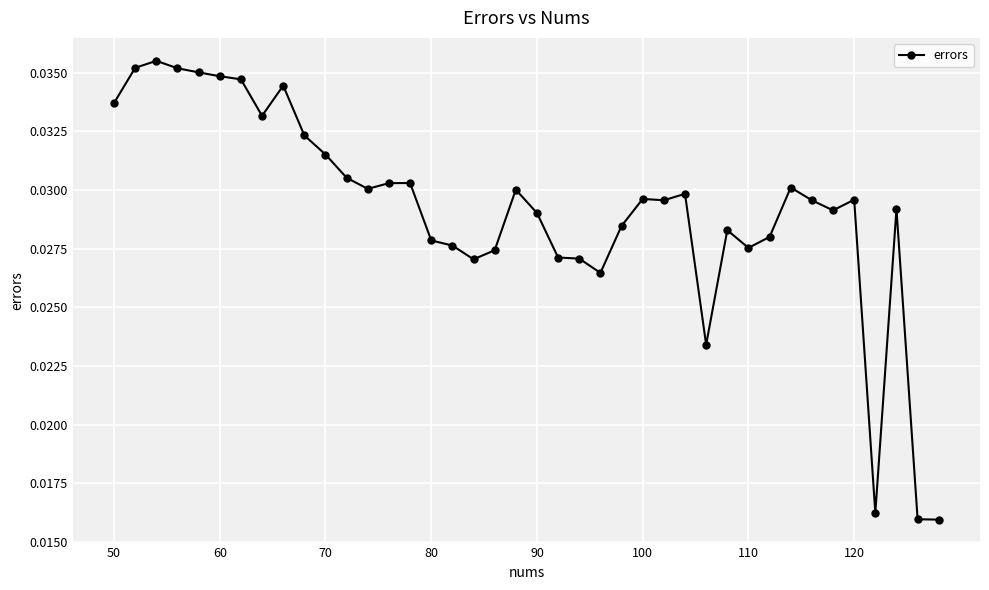

How many values are between 0 and 1?

40